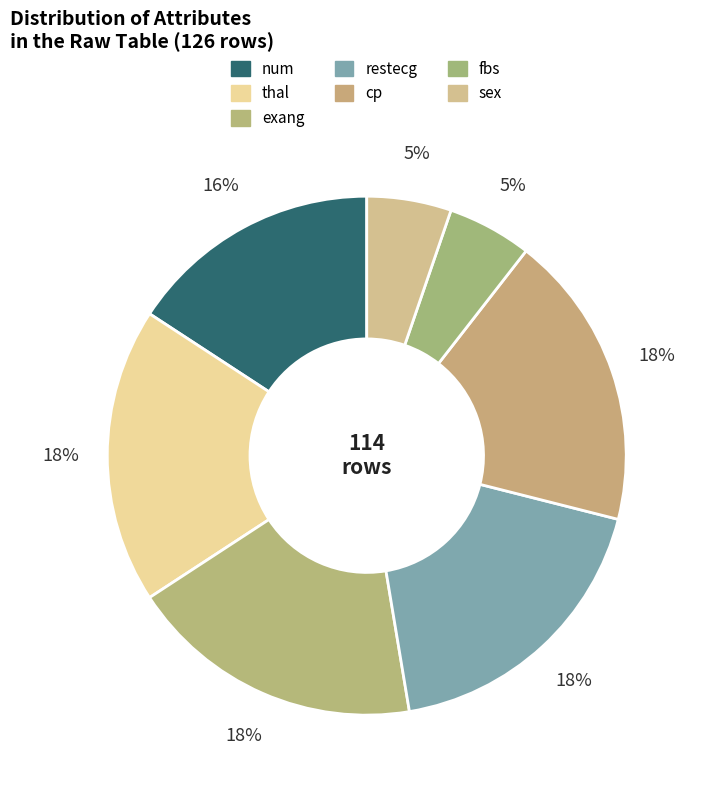

Count the number of slices in the pie.

7